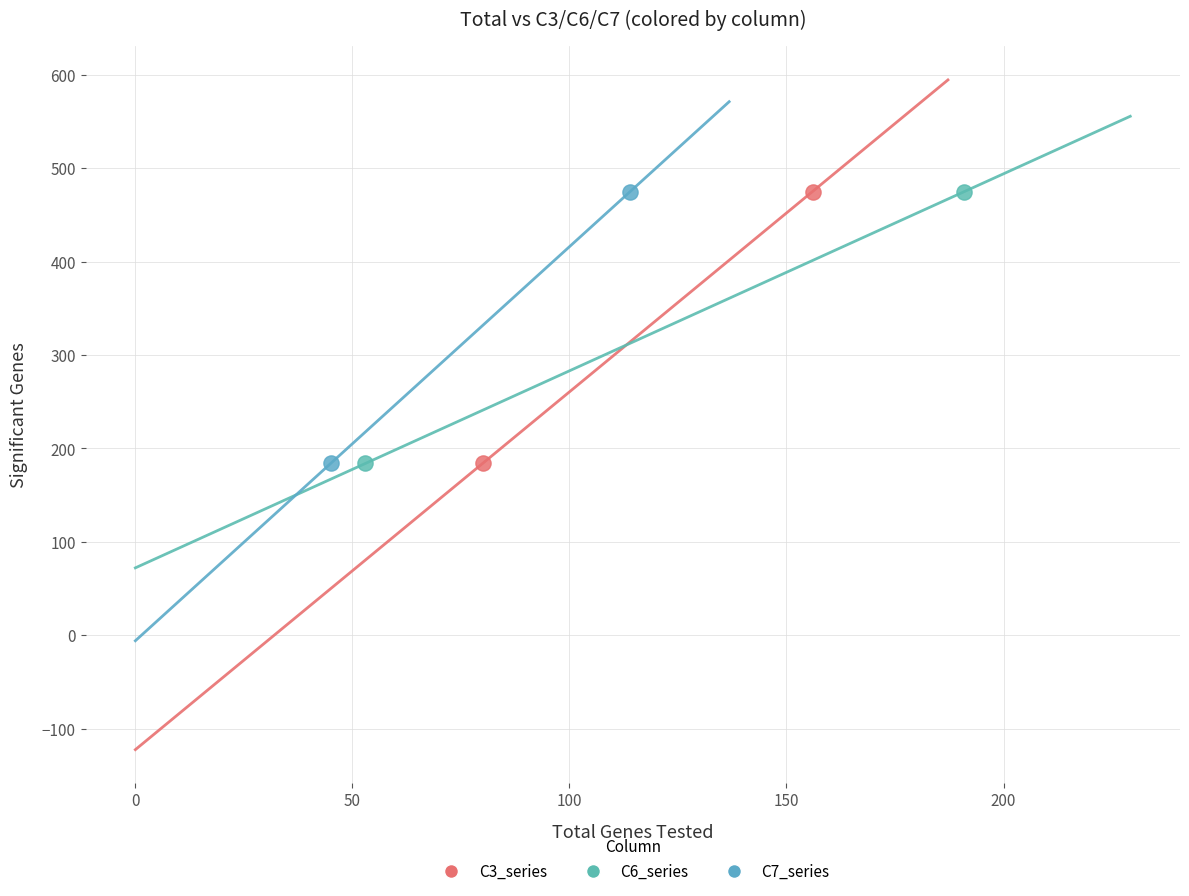

What are all the series names shown in the legend?

C3_series, C6_series, C7_series